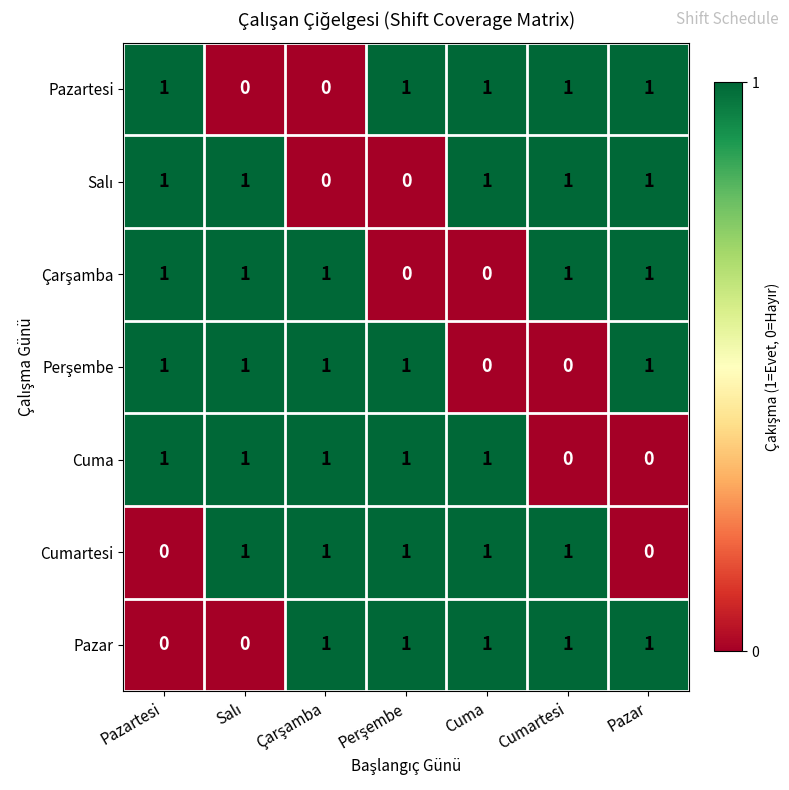

Is it true that Pazar equals 2 at Pazar?

False